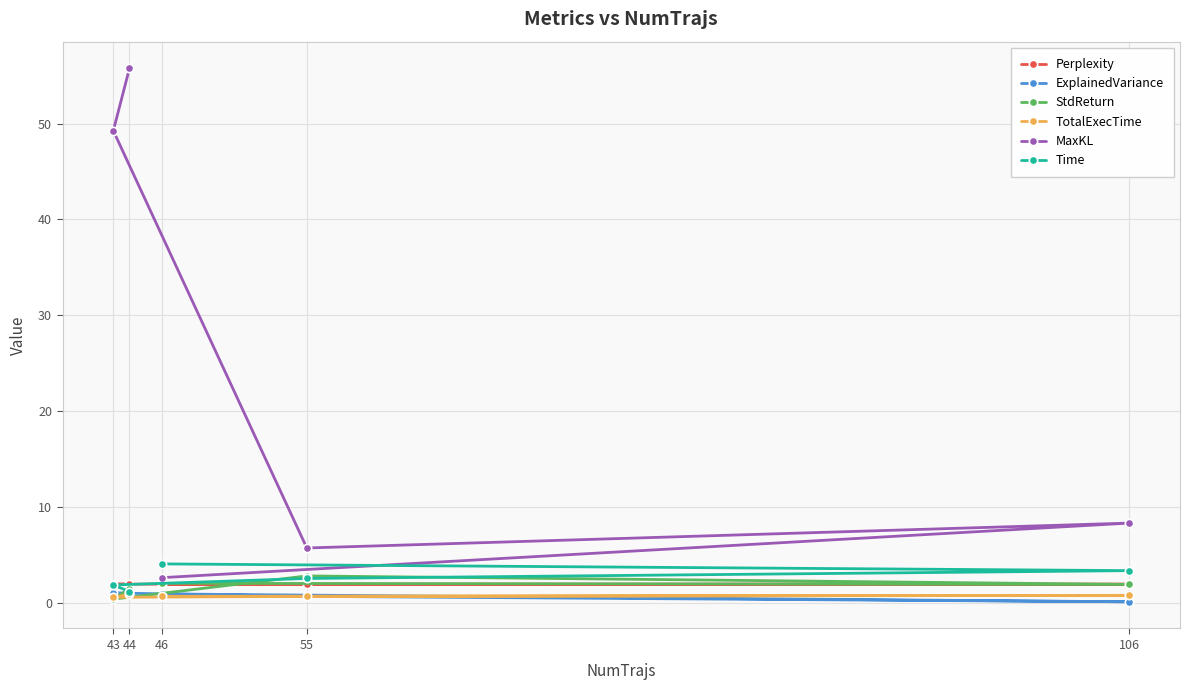

At how many categories does at least one series exceed 4?

5